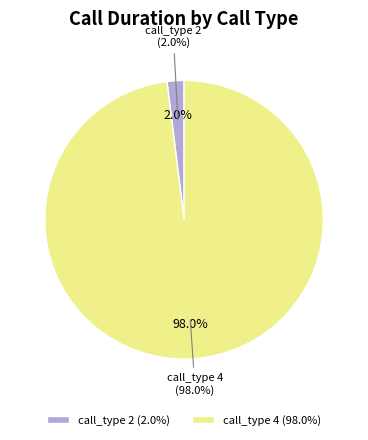

Which category has the biggest portion of the pie?

Type 4 (trace 3)